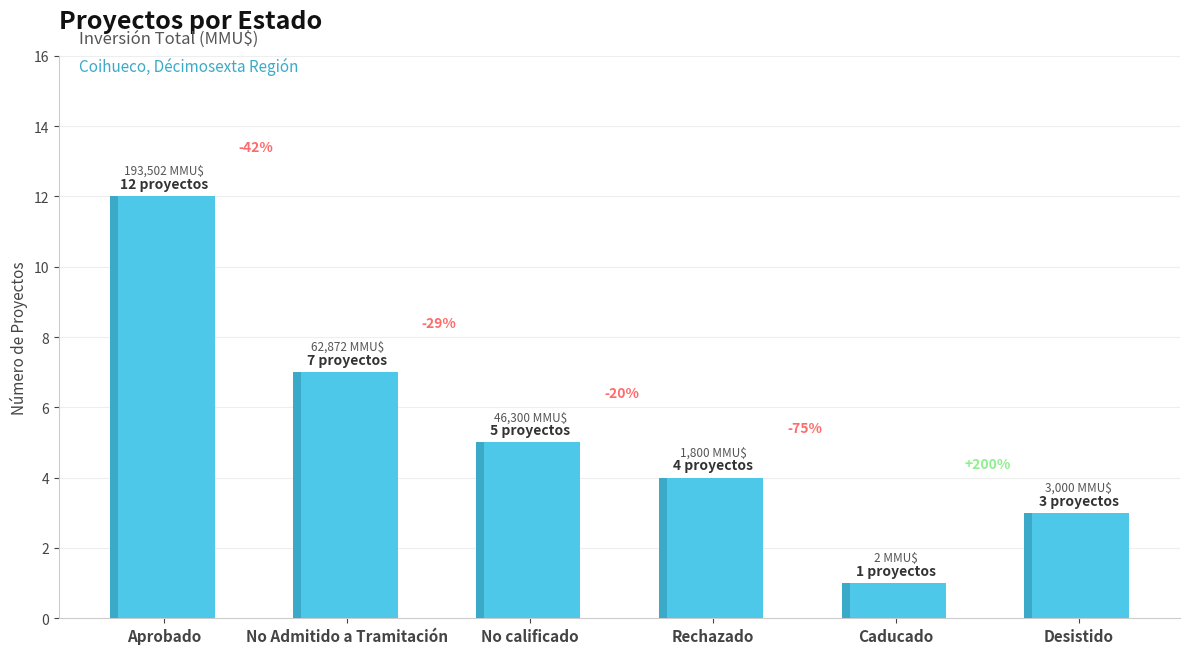

What is the difference between the maximum and minimum values?

11